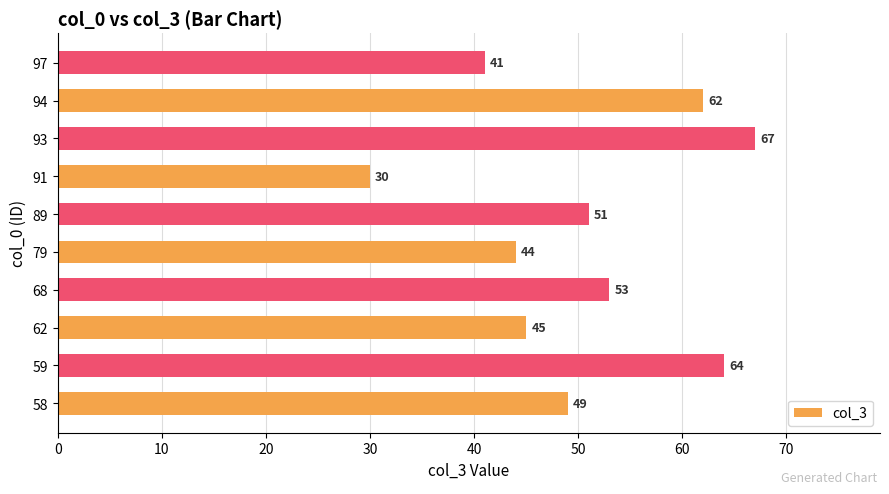

Are the bars grouped side by side (vs. stacked)?

No